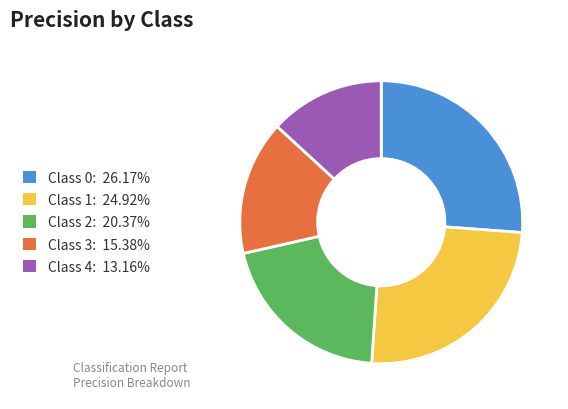

Combined, do Class 3: 15.38% and Class 4: 13.16% account for over 50%?

No